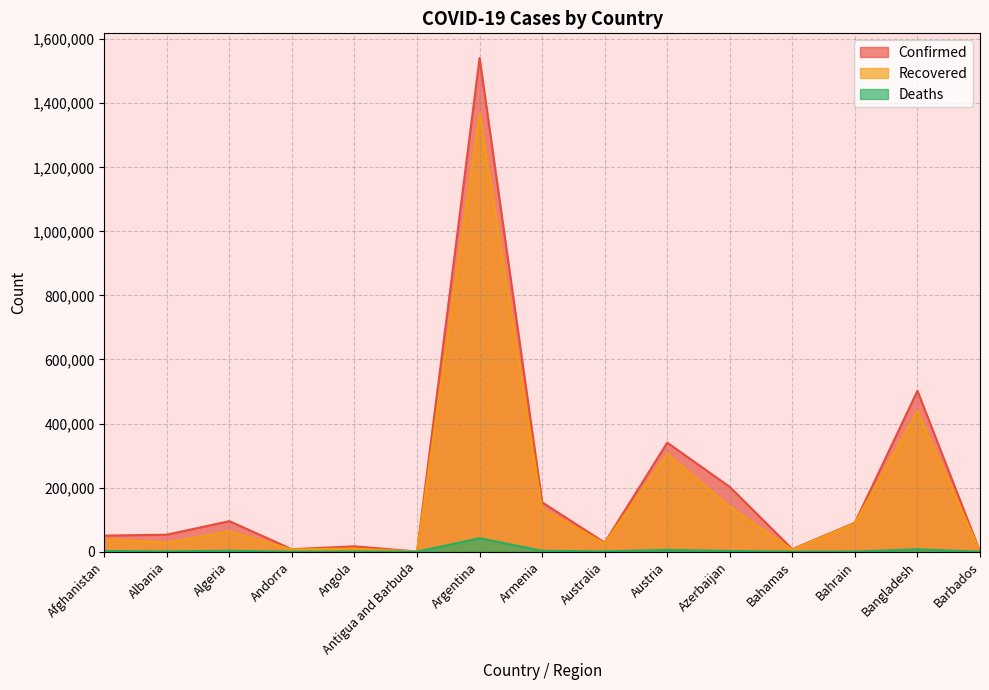

What is the difference between the maximum and minimum values in the Recovered series?

1368203